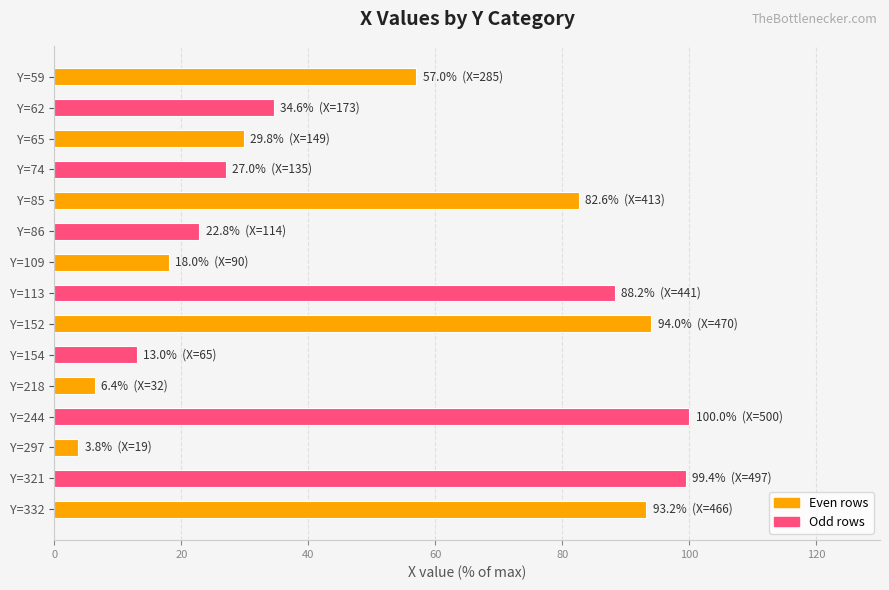

Where is the data nearest to the value 51?

Y=59